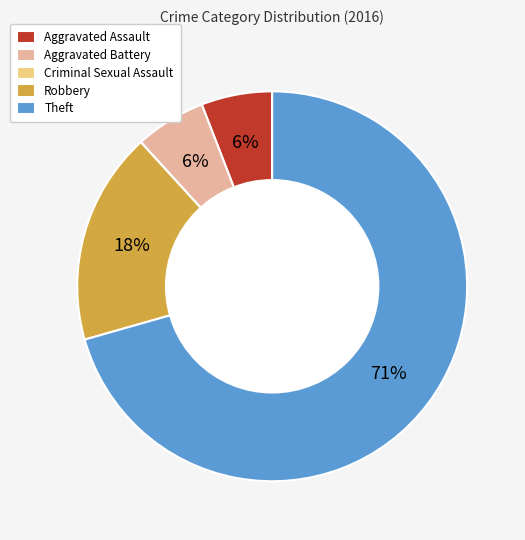

What percentage is the Robbery slice, to the nearest percent?

18%